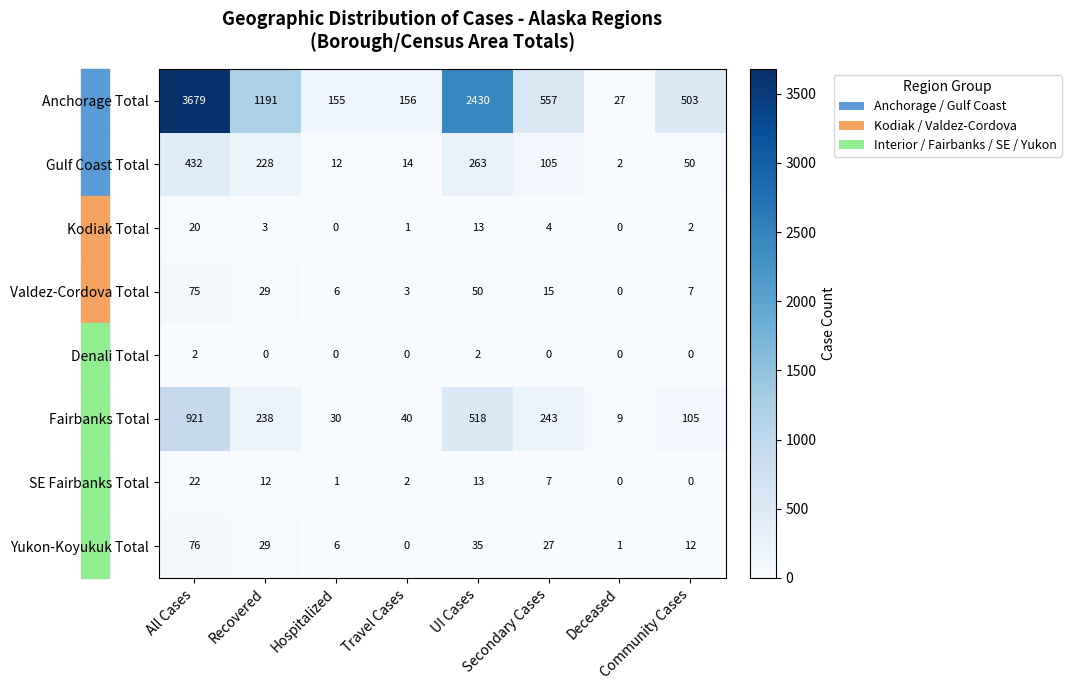

Rank the series by their maximum value, from highest to lowest.

Anchorage Total, Fairbanks Total, Gulf Coast Total, Yukon-Koyukuk Total, Valdez-Cordova Total, SE Fairbanks Total, Kodiak Total, Denali Total